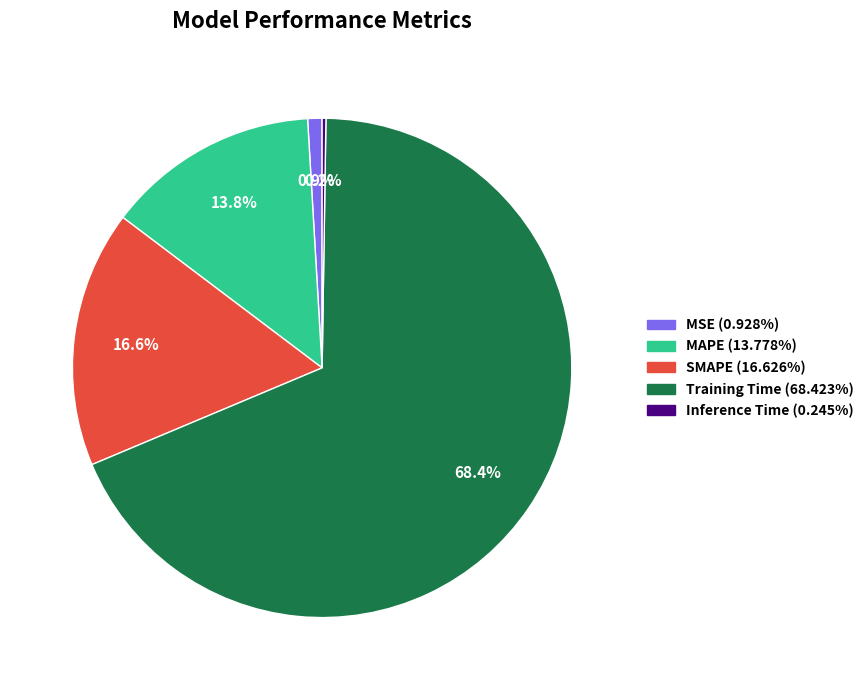

Which category has the biggest portion of the pie?

Training Time